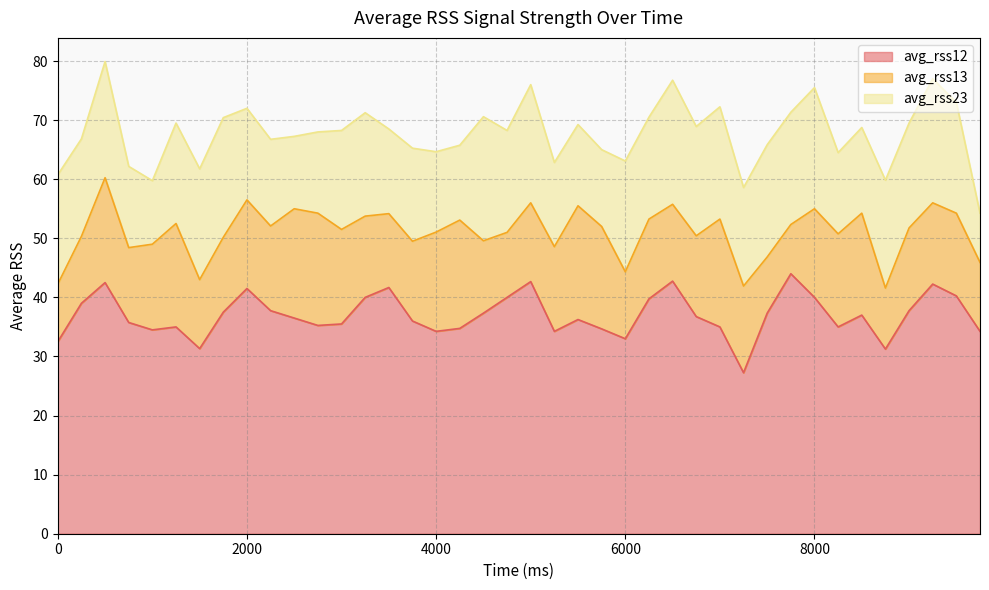

Rank the categories by avg_rss13 value from lowest to highest.

7750, 7500, 0, 8750, 4750, 250, 6000, 1500, 9750, 4500, 3500, 750, 1750, 6500, 5000, 3750, 6250, 6750, 3250, 9250, 9000, 9500, 2250, 5250, 1000, 7250, 2000, 8000, 8250, 3000, 4000, 8500, 5750, 1250, 500, 7000, 4250, 2500, 2750, 5500